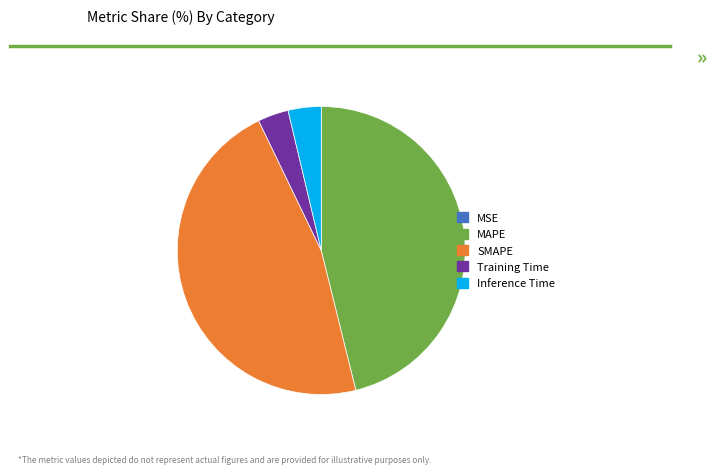

Is the sum of Inference Time and Training Time greater than half?

No